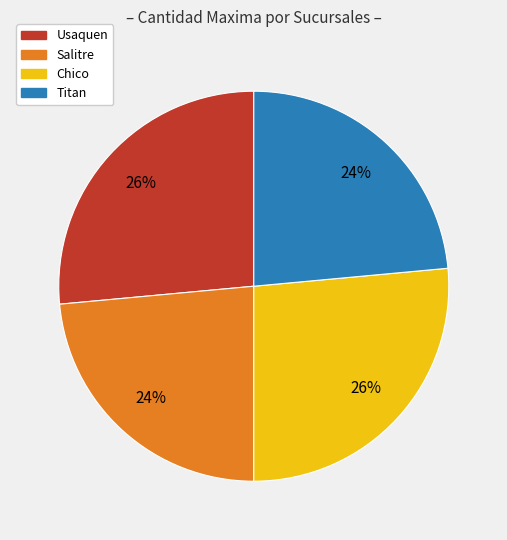

How many slices are in this pie chart?

4